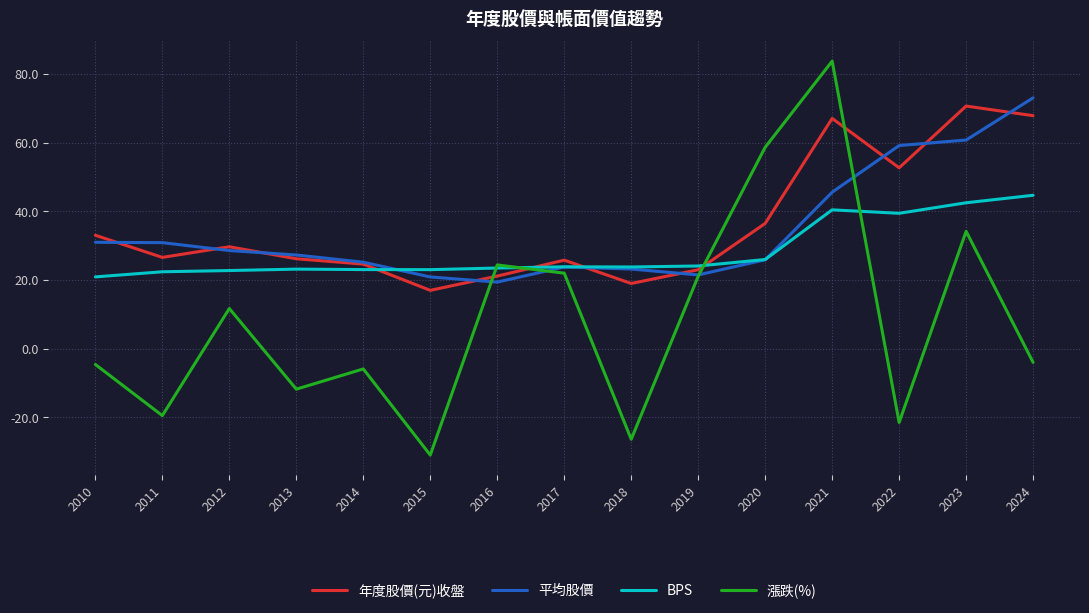

At which category is the sum across all series the highest?

2021